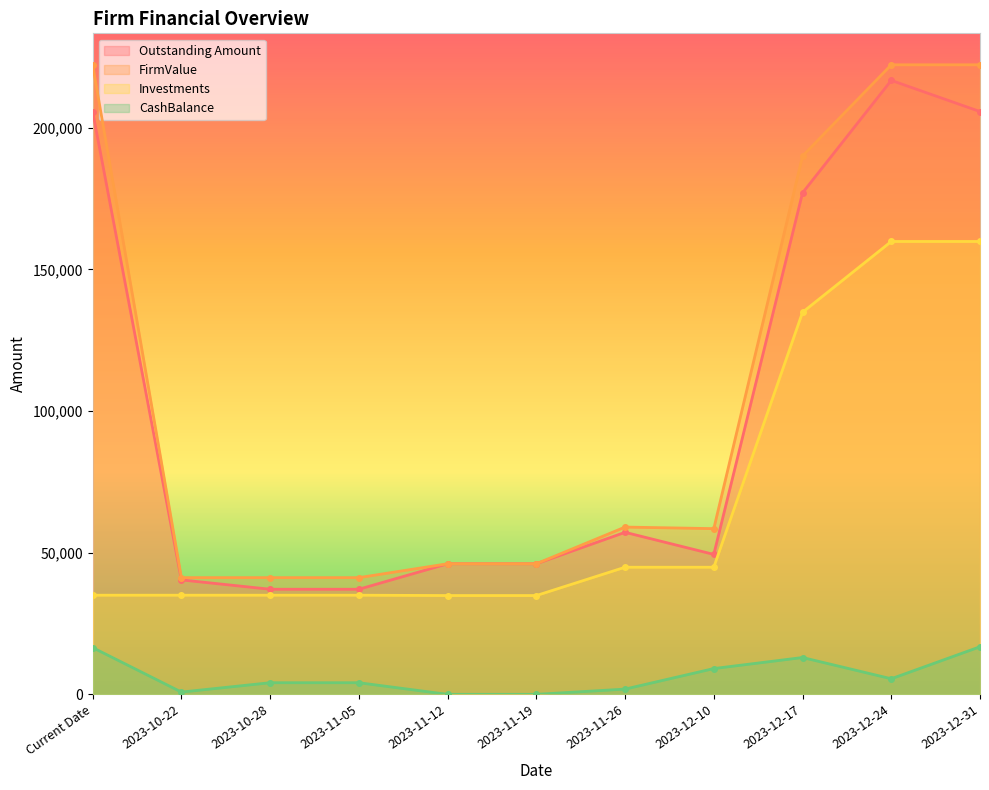

Rank the categories by Investments value from lowest to highest.

2023-11-12, 2023-11-19, Current Date, 2023-10-22, 2023-10-28, 2023-11-05, 2023-11-26, 2023-12-10, 2023-12-17, 2023-12-24, 2023-12-31